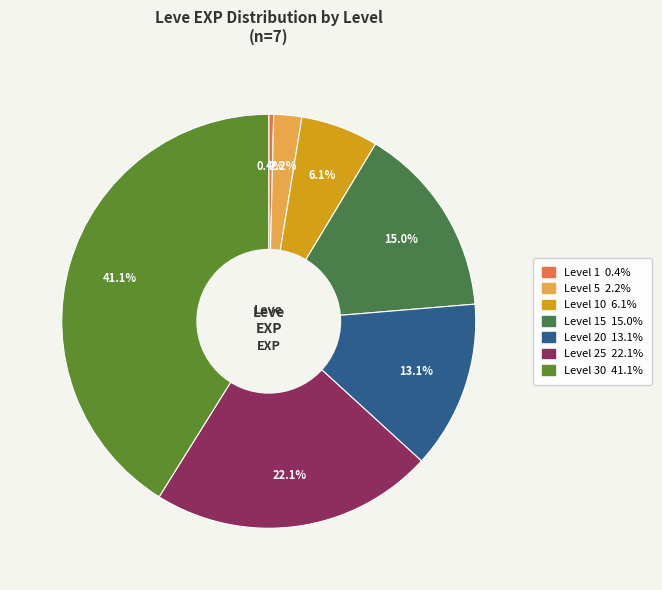

How many slices are in this pie chart?

7